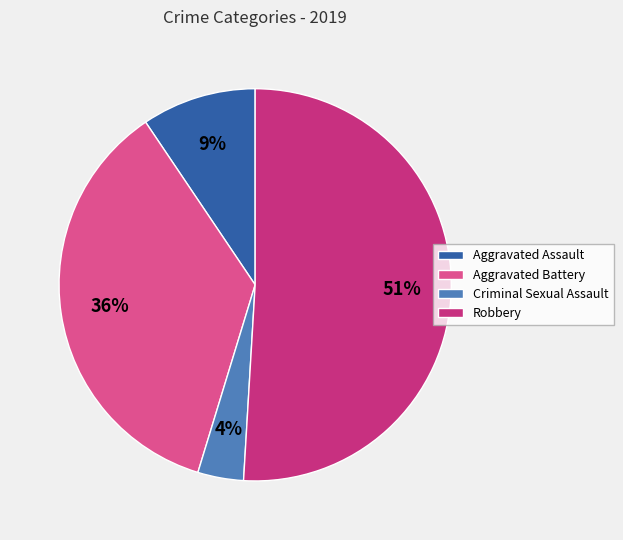

What is the smallest slice in the pie chart?

Criminal Sexual Assault